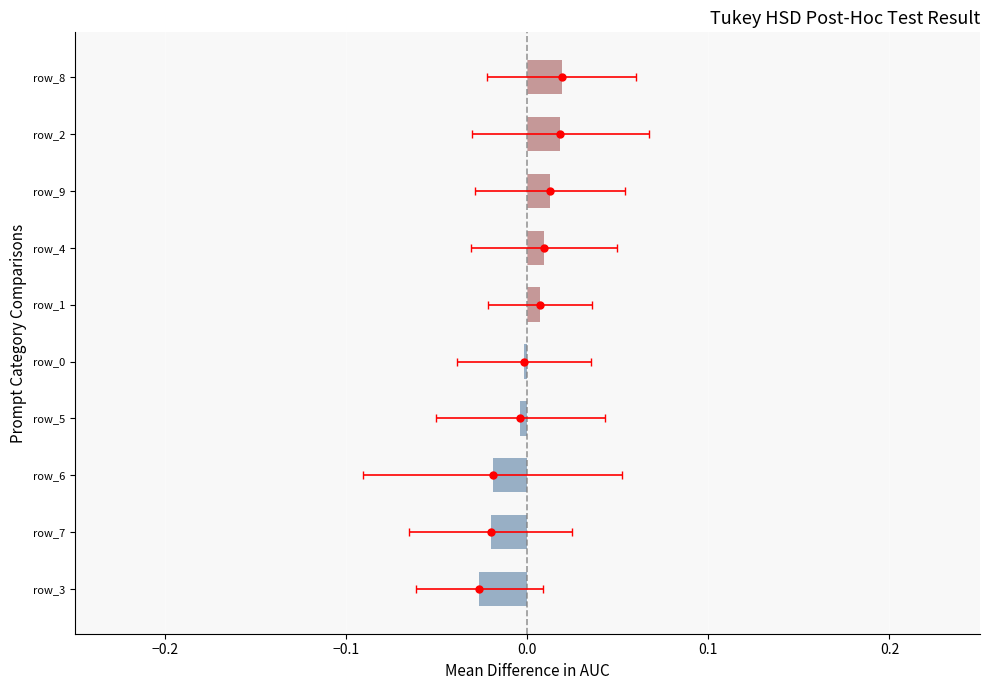

Between 8 and 0.0, which is larger?

8